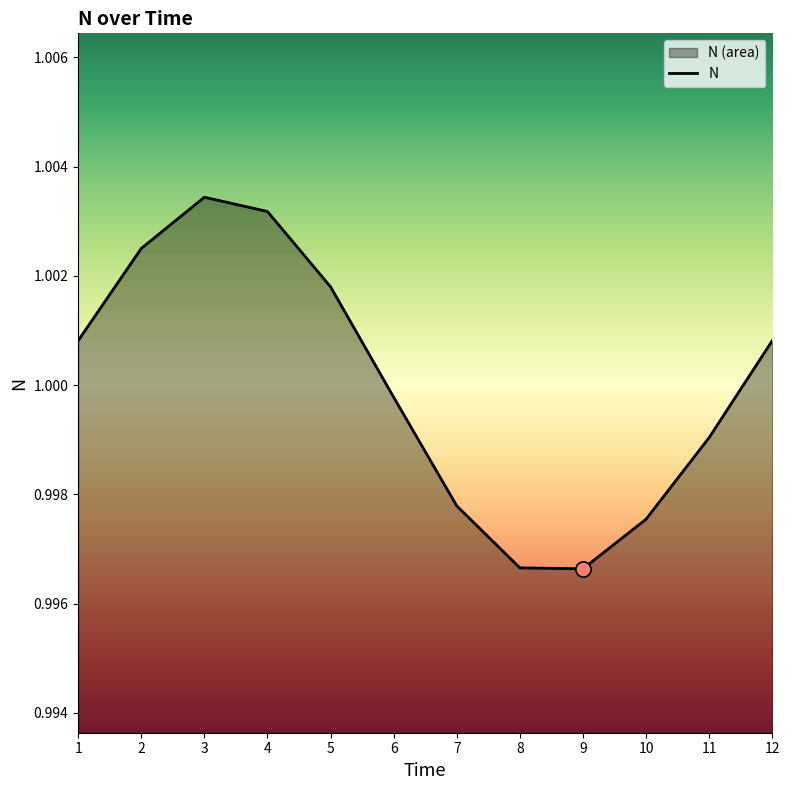

Between 10 and 7, which is larger?

7